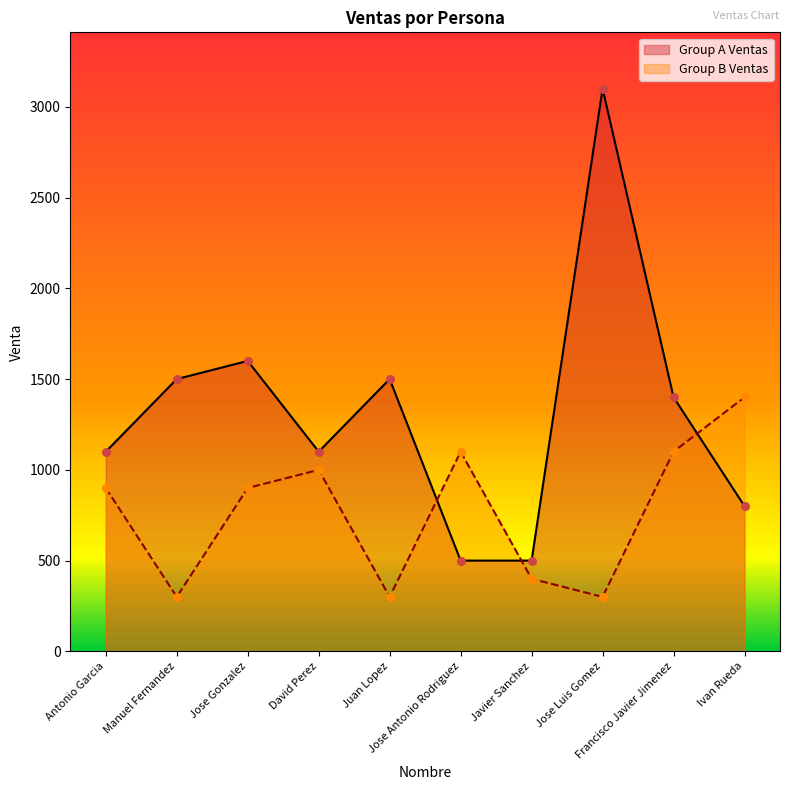

What are all the series names shown in the legend?

Group A Ventas, Group B Ventas